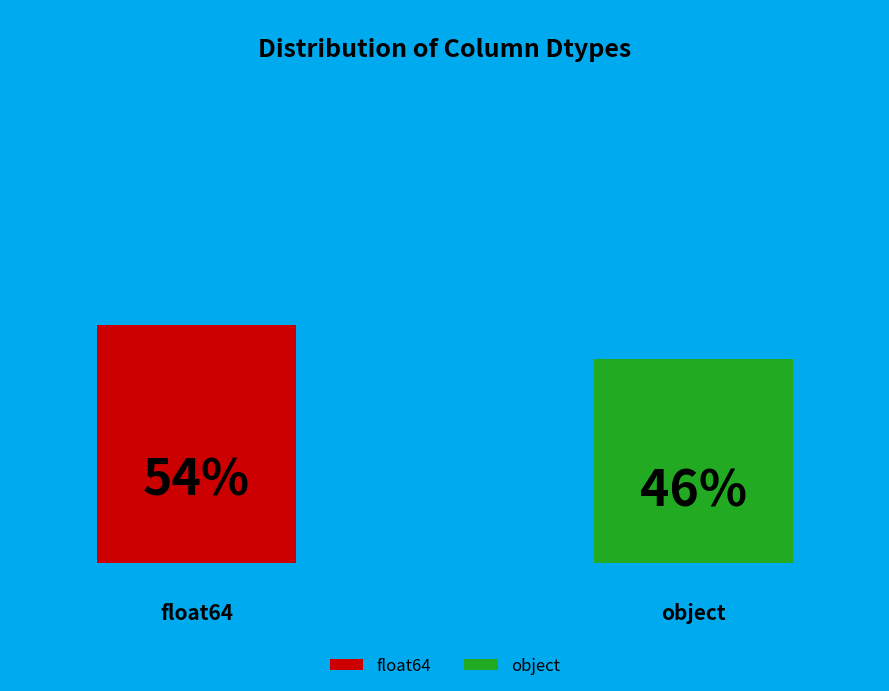

What is the majority slice?

float64